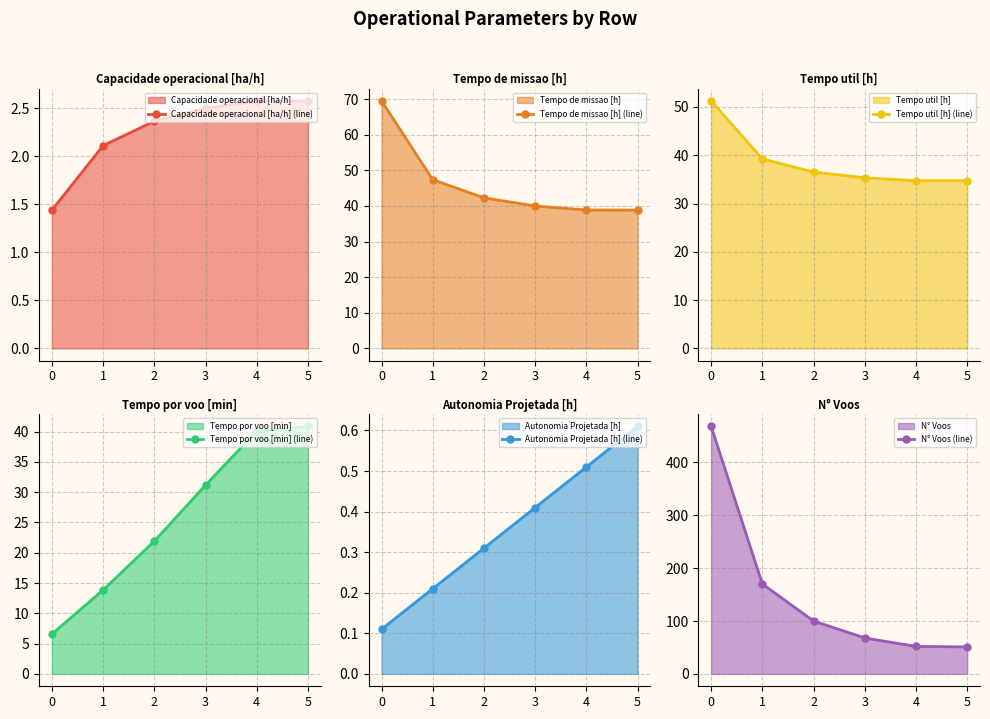

True or false: Tempo util [h] (line) has more than 2 interior local peaks.

False